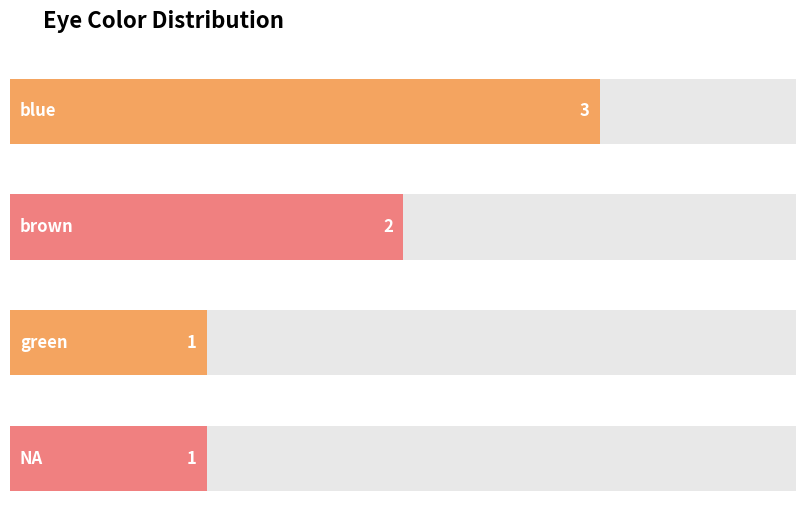

Does the chart contain any negative values?

No